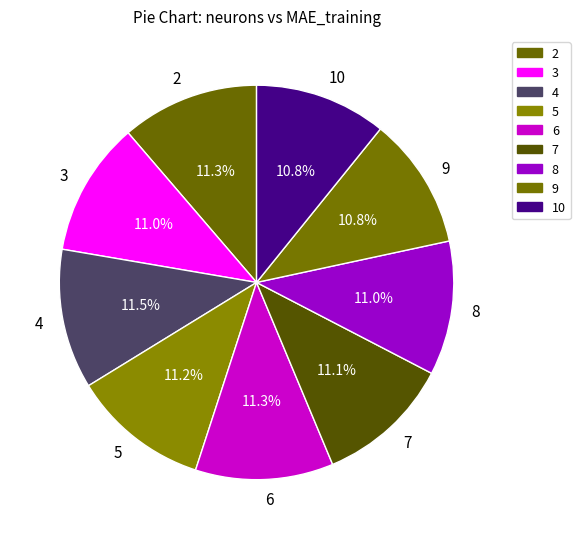

Is 10 the majority of the pie?

No